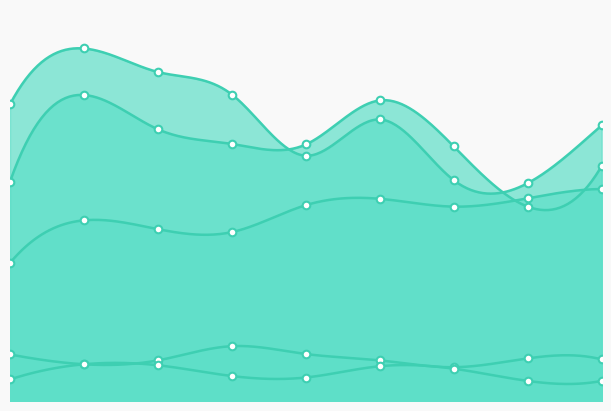

What is the total value across all series at 2018?

1659